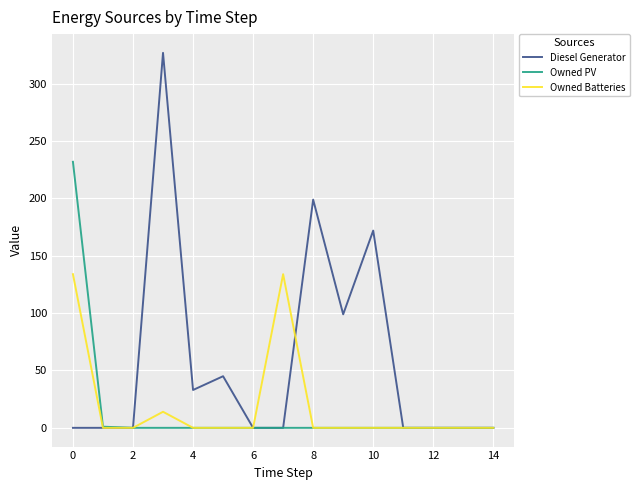

Which series has the widest spread of values?

Diesel Generator